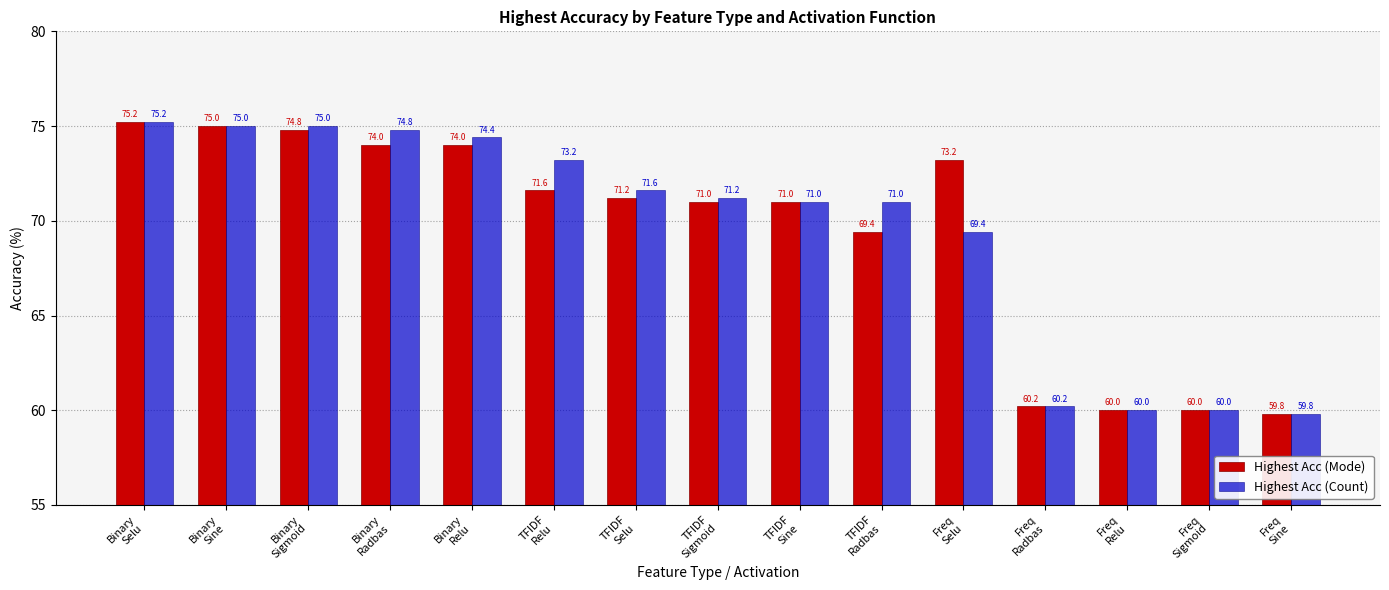

What is the total value across all series at Freq
Sigmoid?

120.0